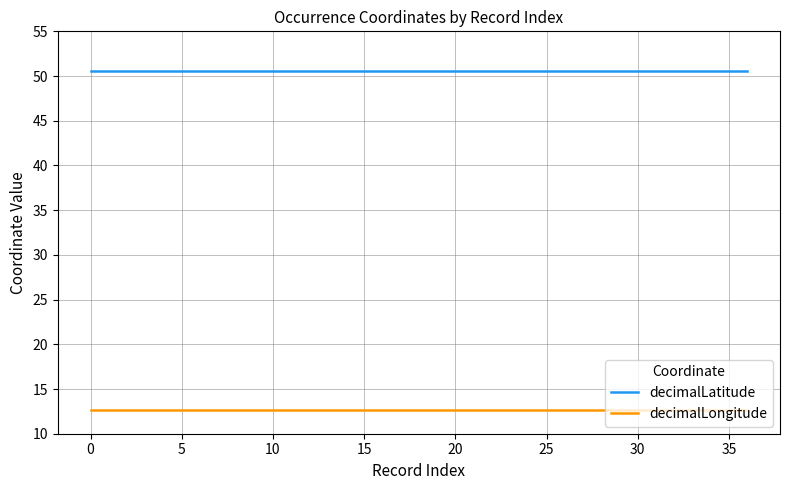

What is the greatest value displayed?

50.6